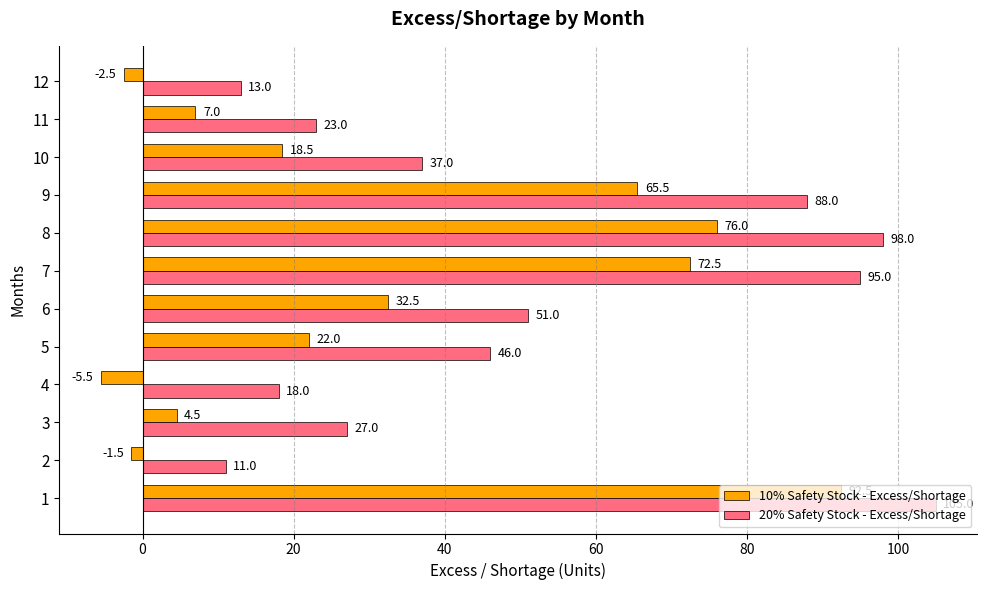

What is the spread (max minus min) of values at 11?

16.0